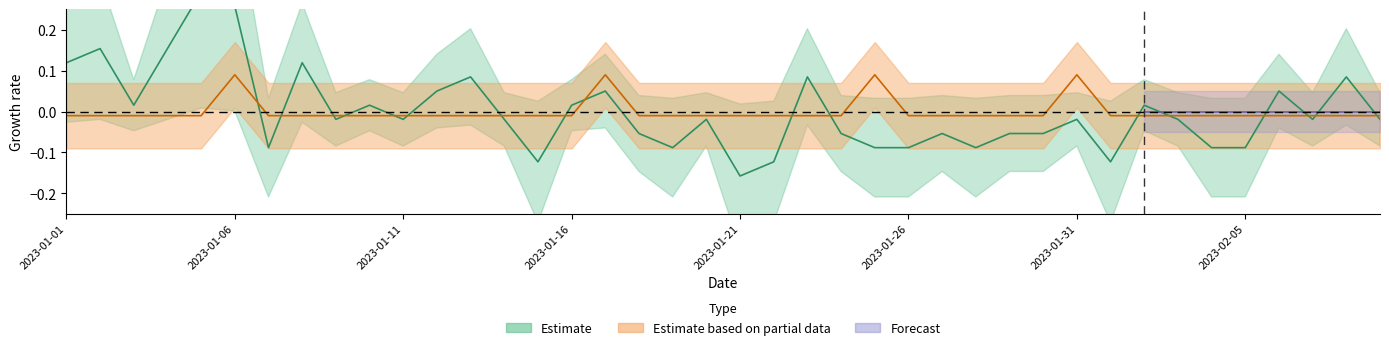

What position from the right is 2023-02-04?

6